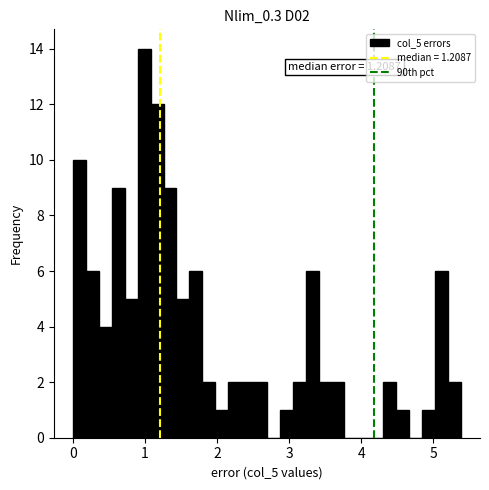

Around what value on the x-axis is the tallest bar? Give the approximate position of its centre, as read against the axis.

1.0